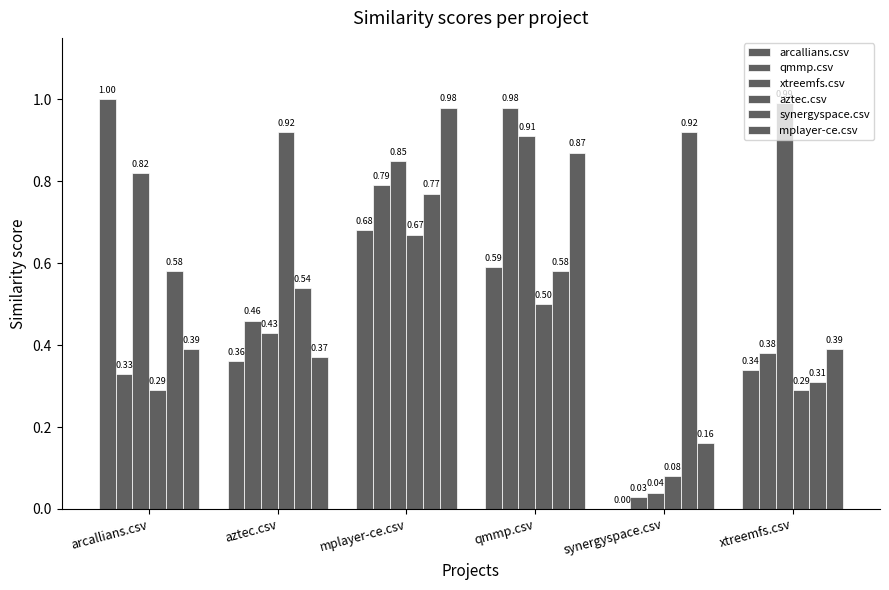

What is the difference between the second highest and second lowest values in the synergyspace.csv series?

0.2